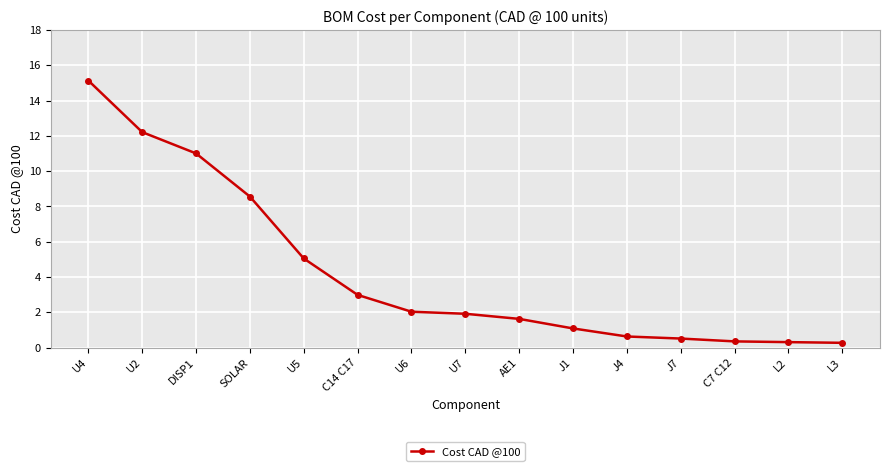

Is this an area chart (filled region under the line)?

No